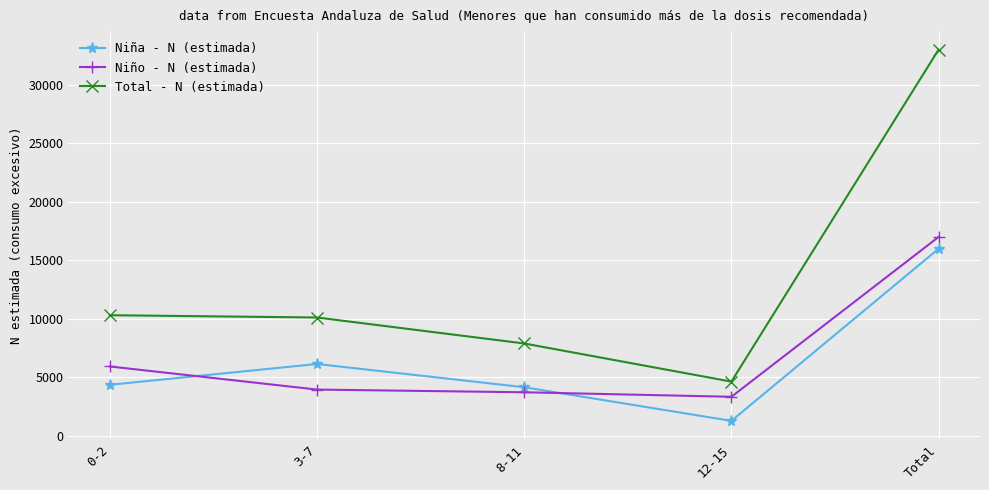

Reading left to right, transcribe all the data shown in this chart.

Niña - N (estimada): 0-2=4375	3-7=6153	8-11=4166	12-15=1296	Total=15989
Niño - N (estimada): 0-2=5941	3-7=3968	8-11=3737	12-15=3352	Total=16998
Total - N (estimada): 0-2=10316	3-7=10121	8-11=7903	12-15=4648	Total=32987